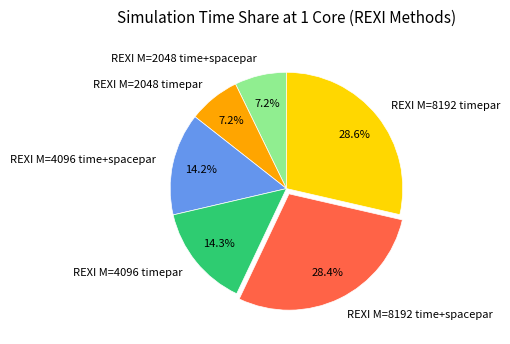

Is REXI M=4096 time+spacepar the majority of the pie?

No